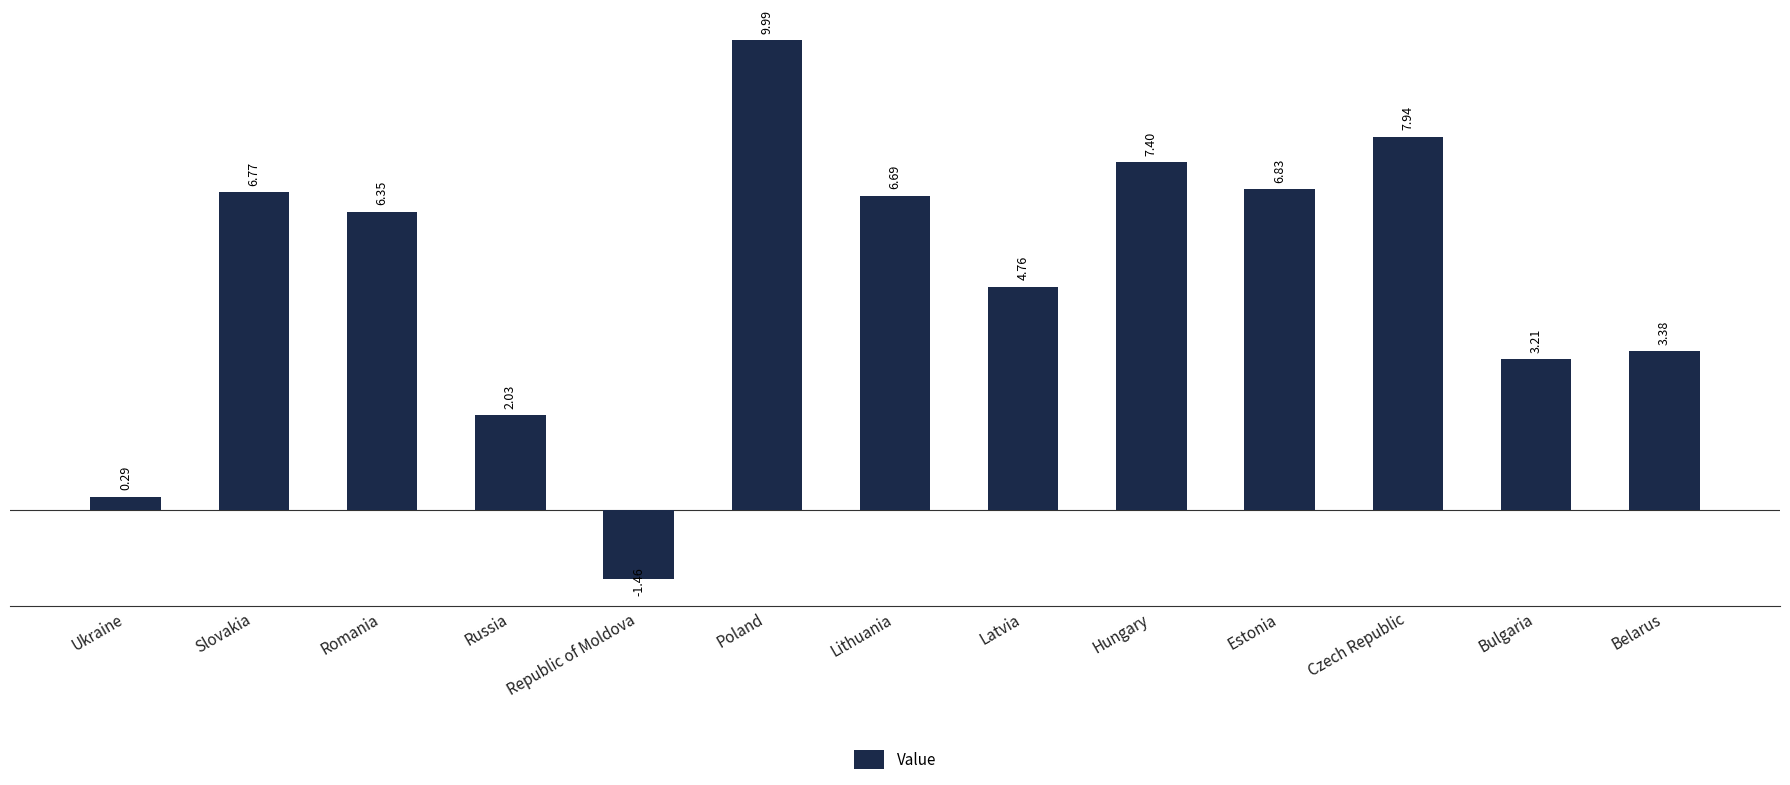

What is the sum of all values?

64.2